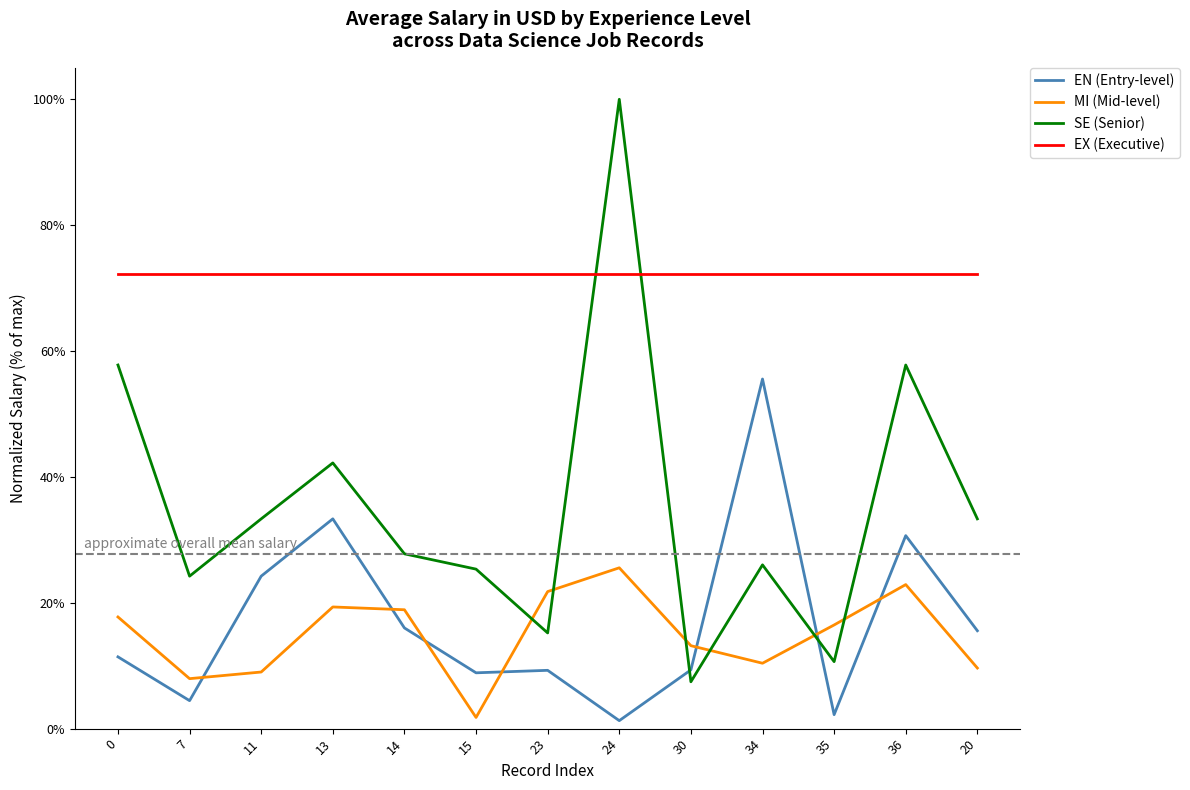

Where is the first local maximum for MI (Mid-level)?

13